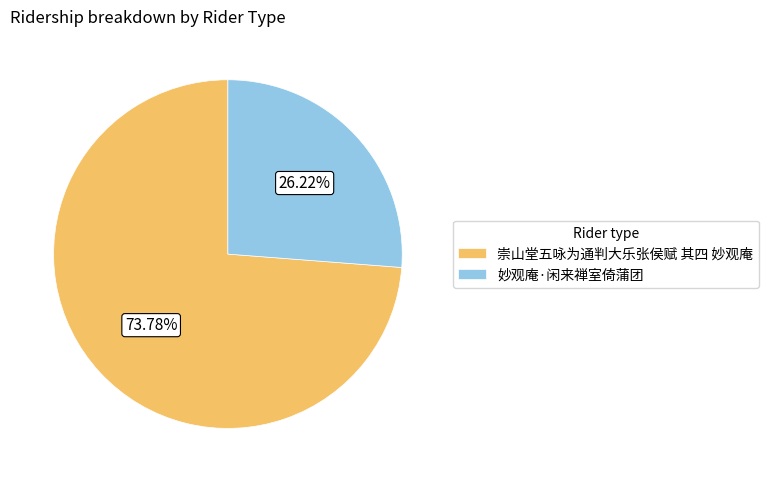

Which slice is the smallest?

妙观庵·闲来禅室倚蒲团